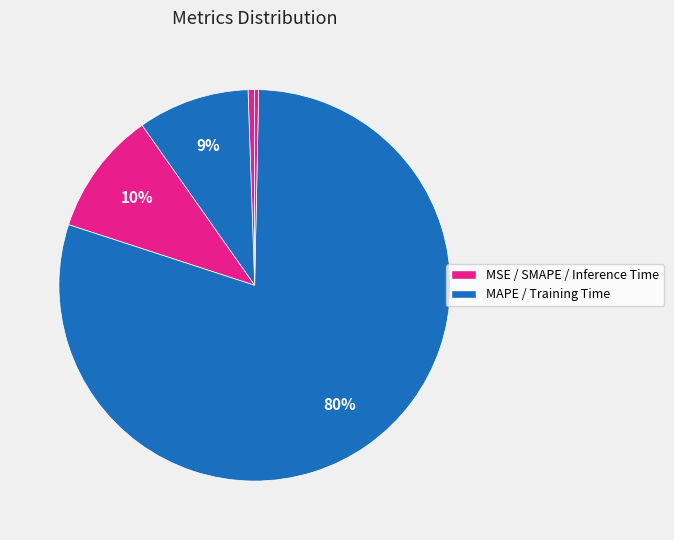

Count the number of slices in the pie.

5